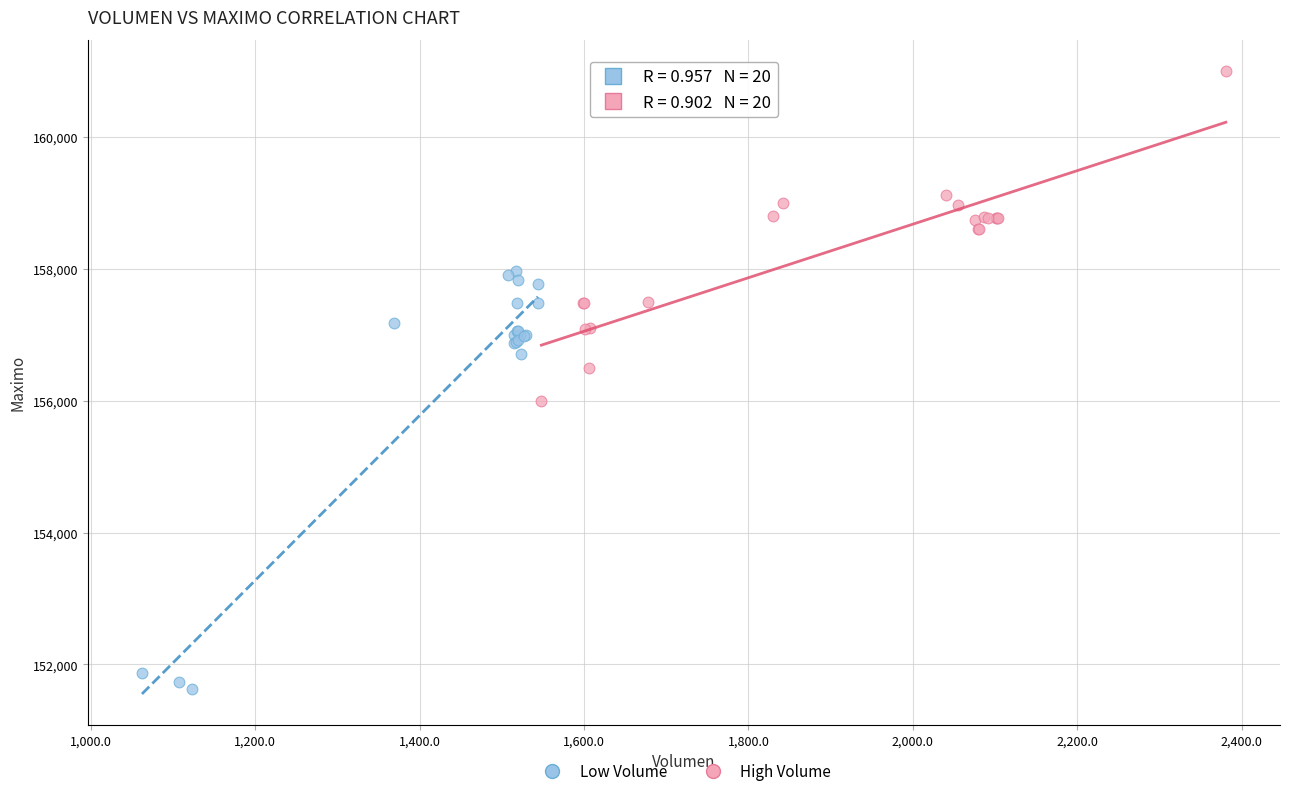

Which series reaches the maximum Y coordinate?

High Volume